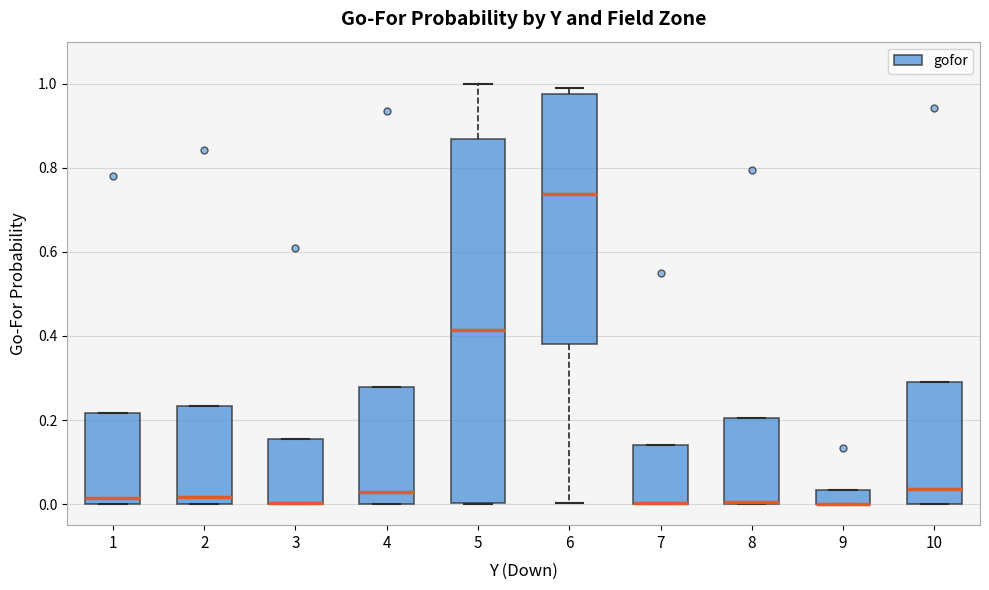

Where does the median line of the box at x = 2 sit on the y-axis? The values are not printed on the chart, so give them approximately, as read against the axis.

0.02